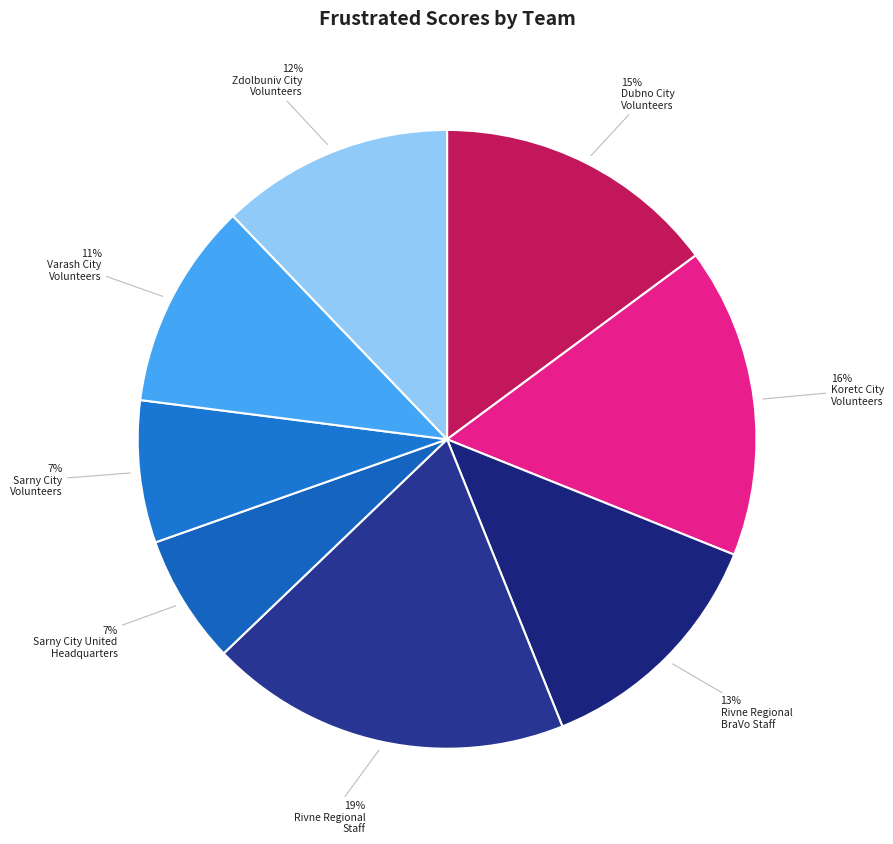

How many slices are in this pie chart?

8